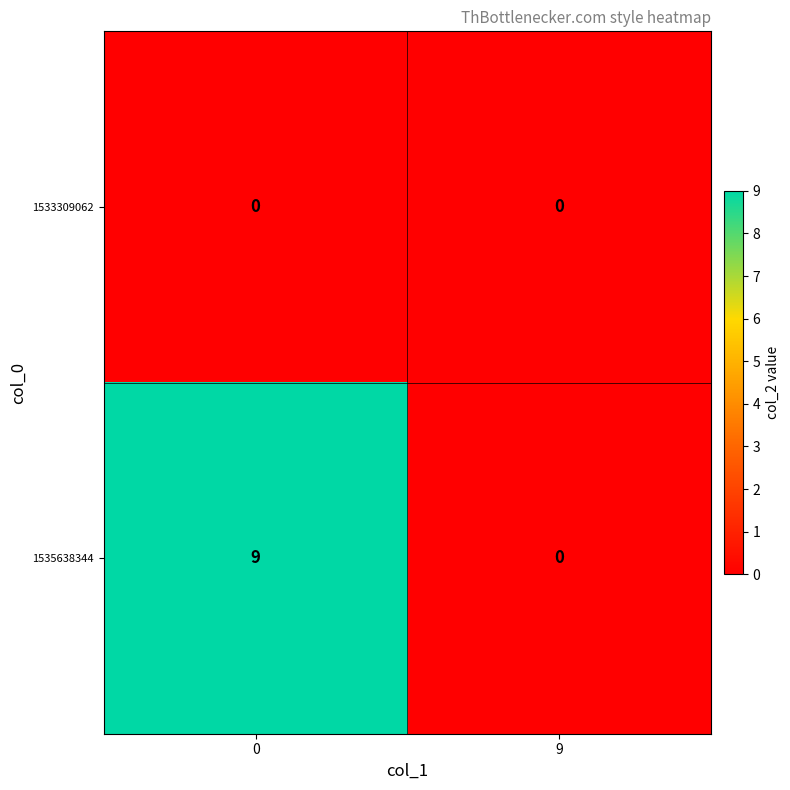

List the series in order of their overall mean, lowest first.

1533309062, 1535638344